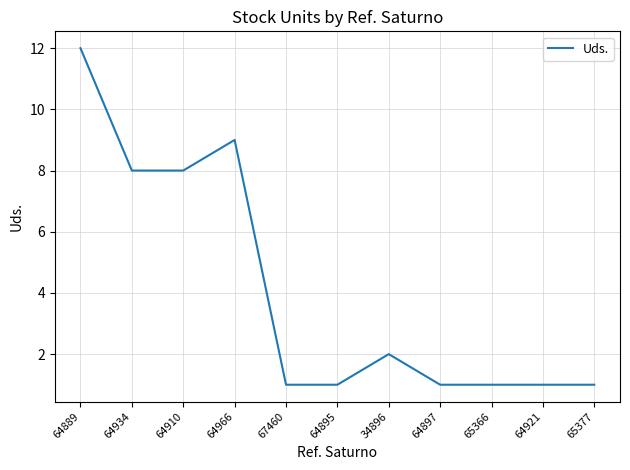

How many lines are shown in the chart?

1